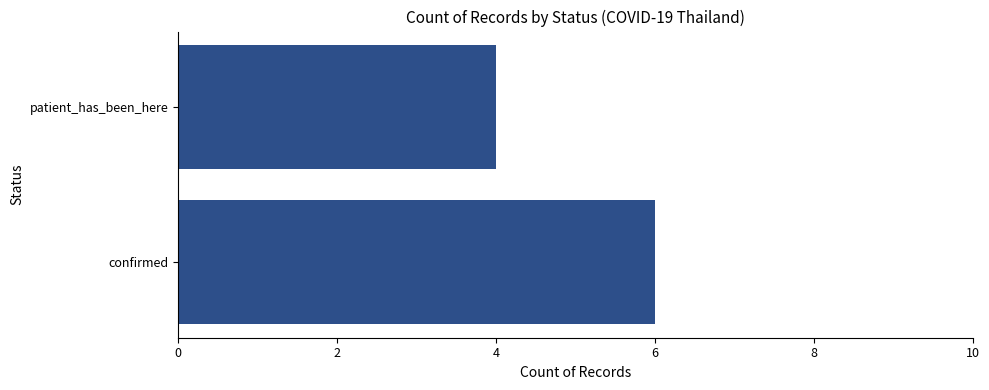

List the labels in order of value, smallest first.

patient_has_been_here, confirmed